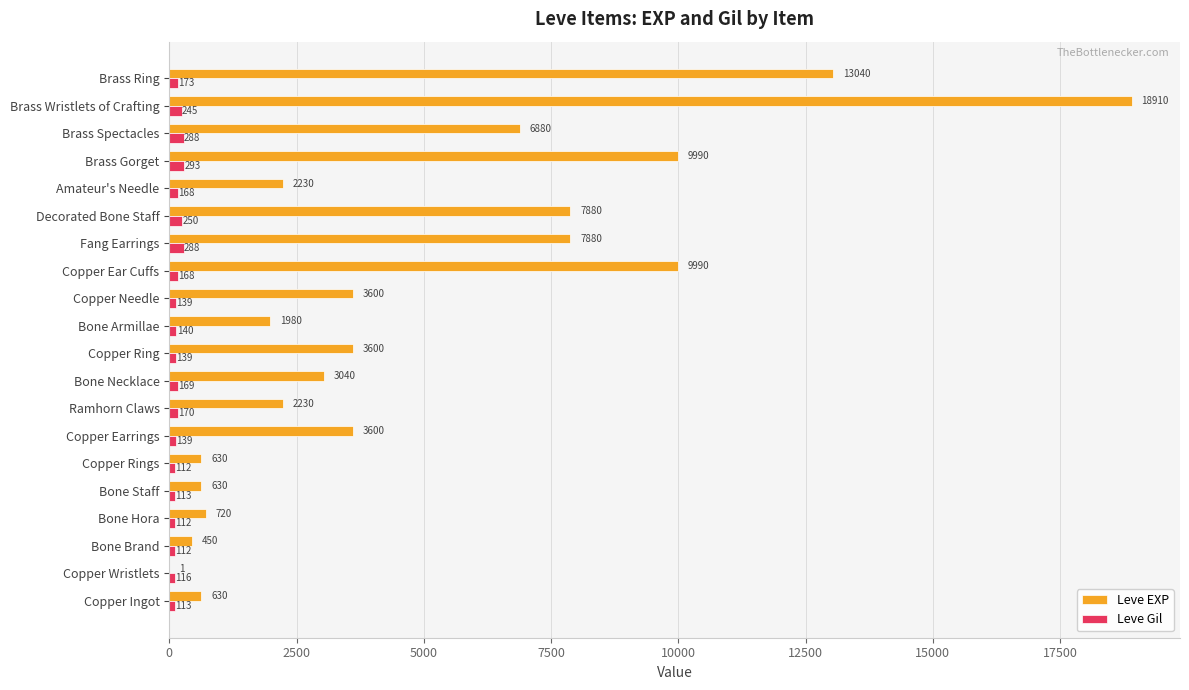

What is the greatest value displayed?

18910